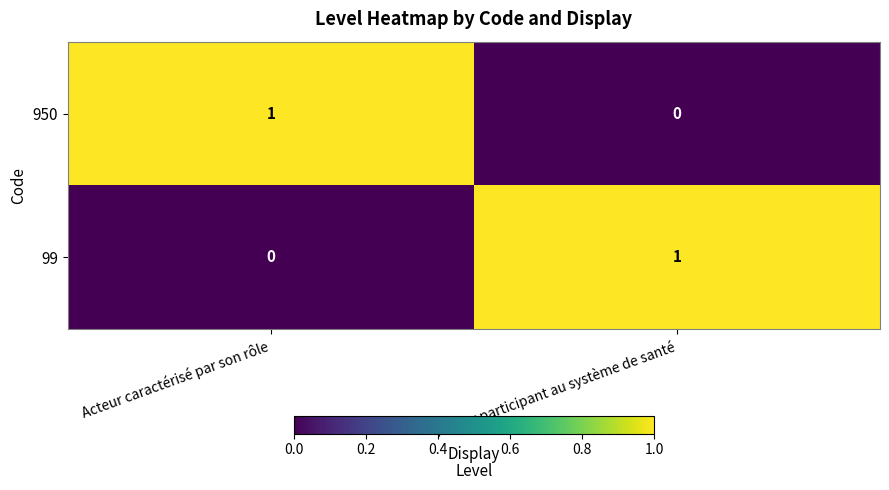

Rank the series at Acteur caractérisé par son rôle from highest to lowest value.

950, 99